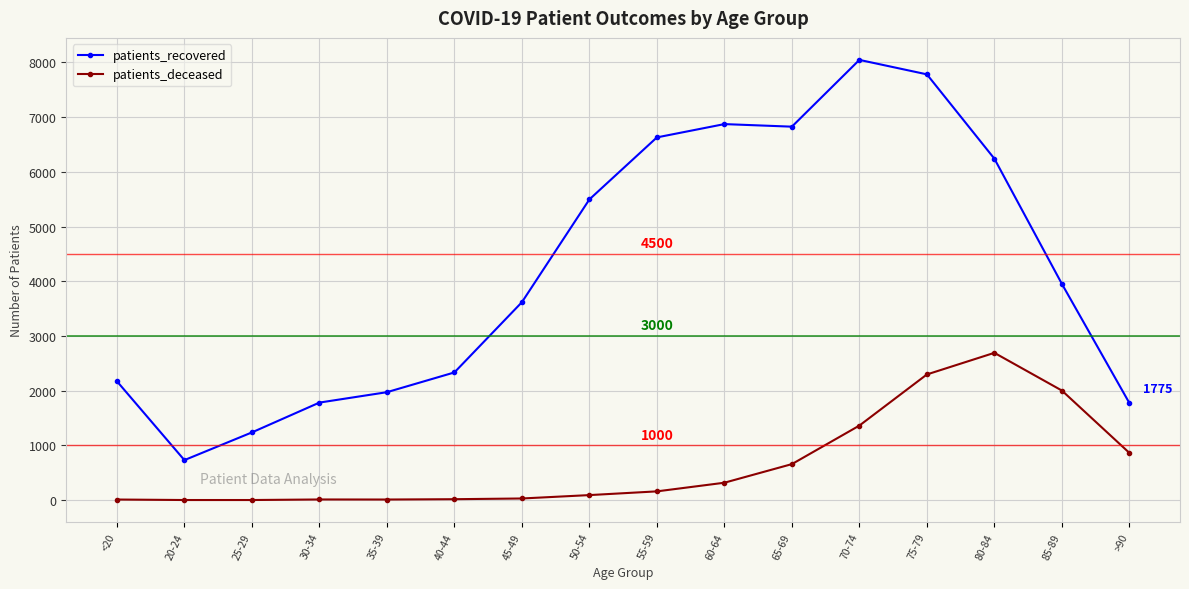

How many lines are shown in the chart?

2